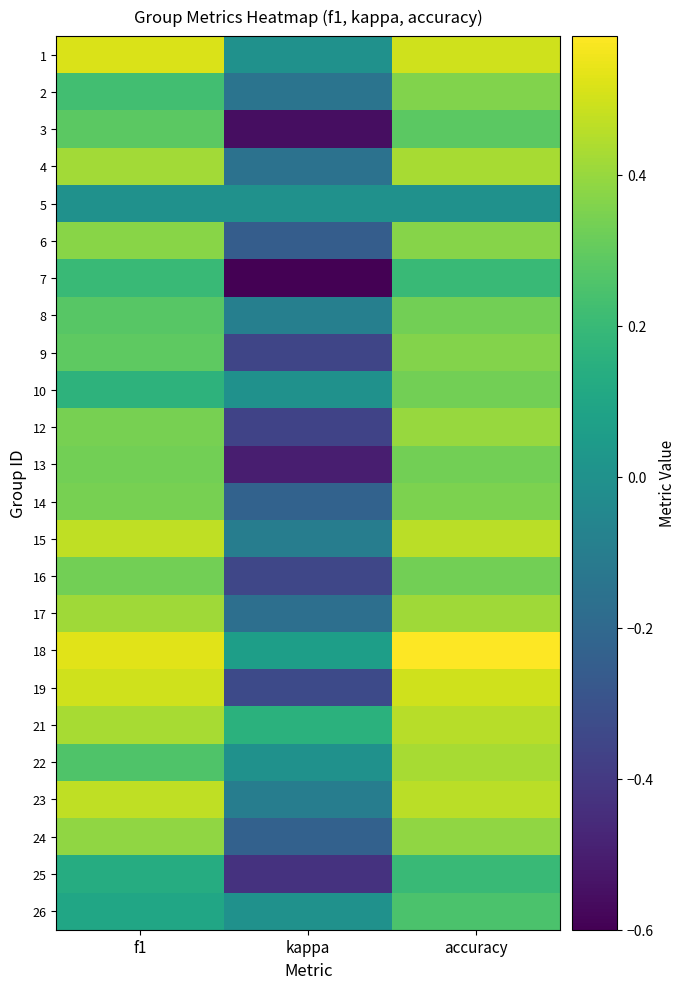

Which label corresponds to the largest value in the chart?

accuracy